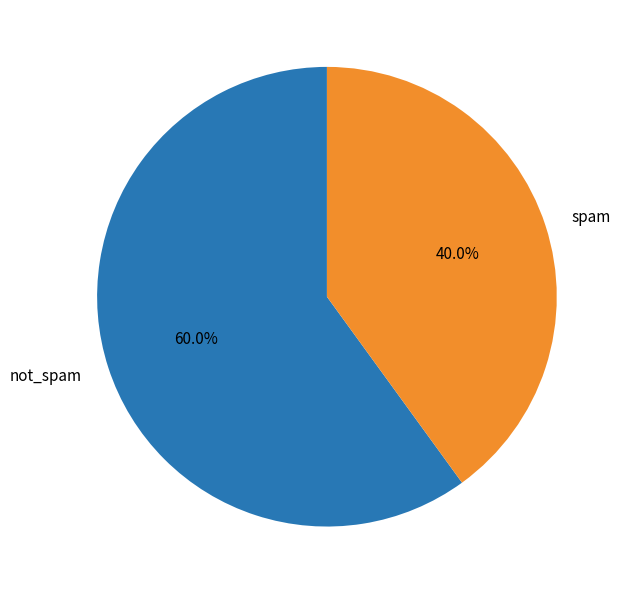

Do not_spam and spam together represent more than half of the pie?

Yes